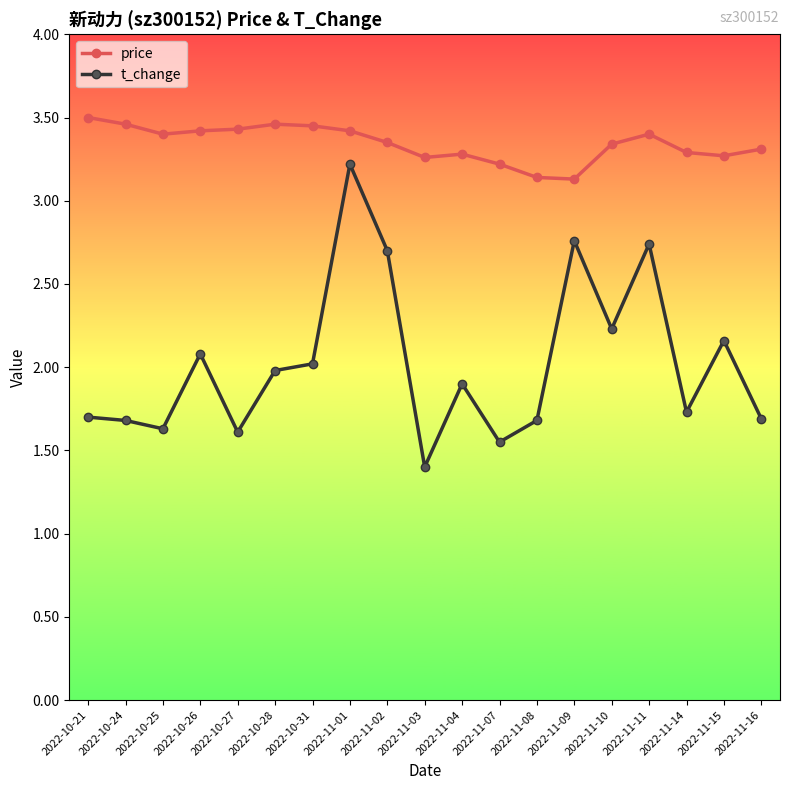

What is the total value across all series at 2022-10-24?

5.1